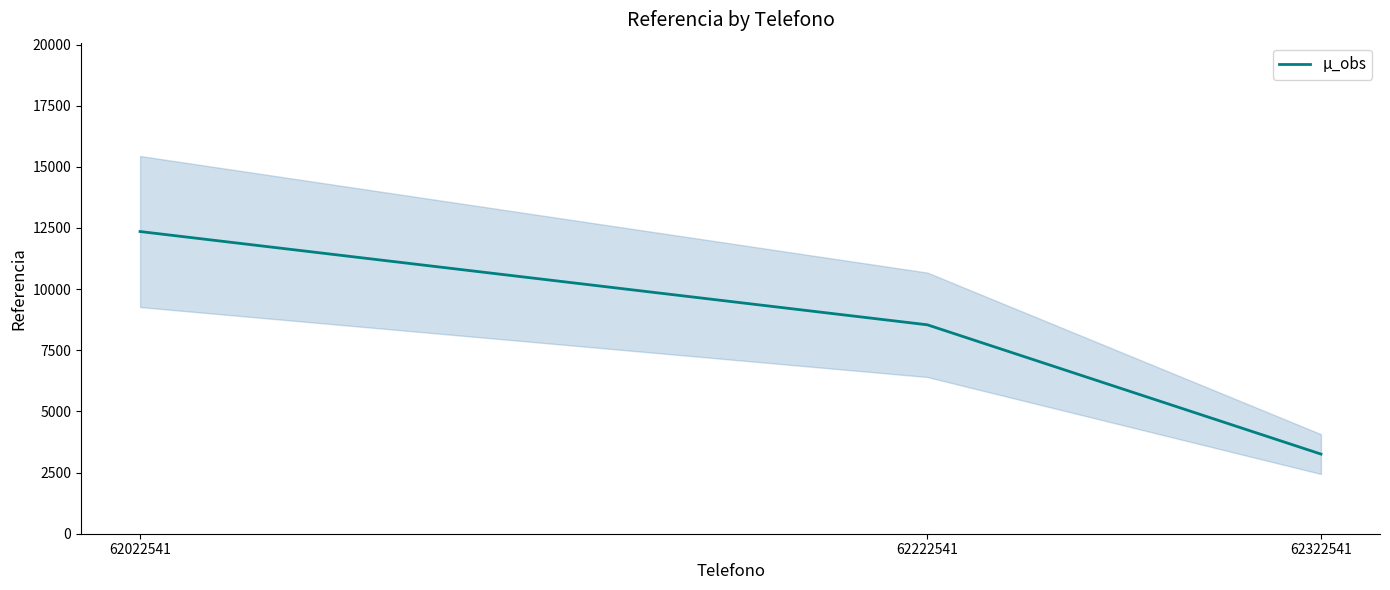

At which category does the chart reach its peak across all series?

62022541